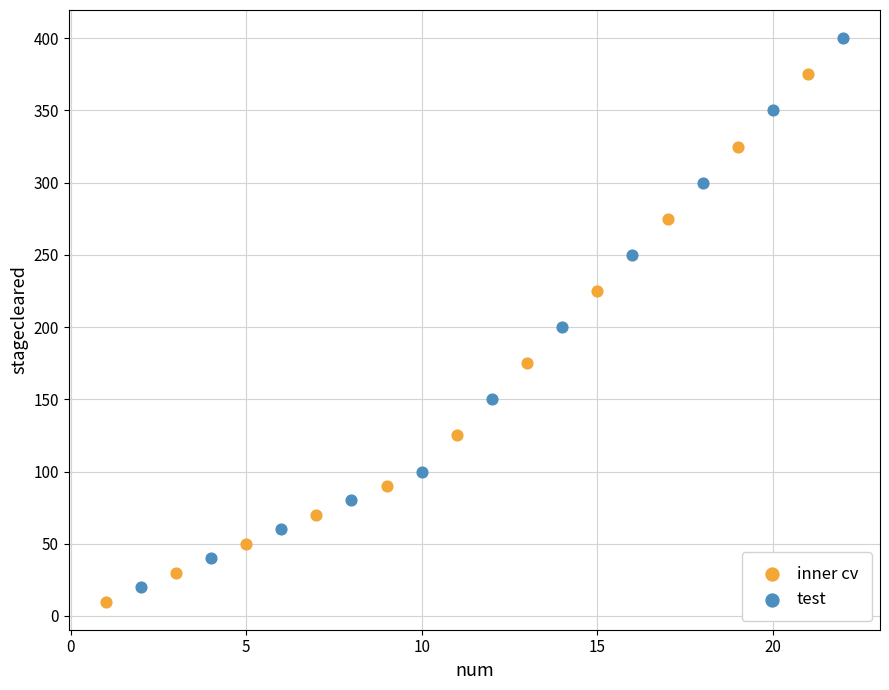

Which series contains the highest Y value?

test